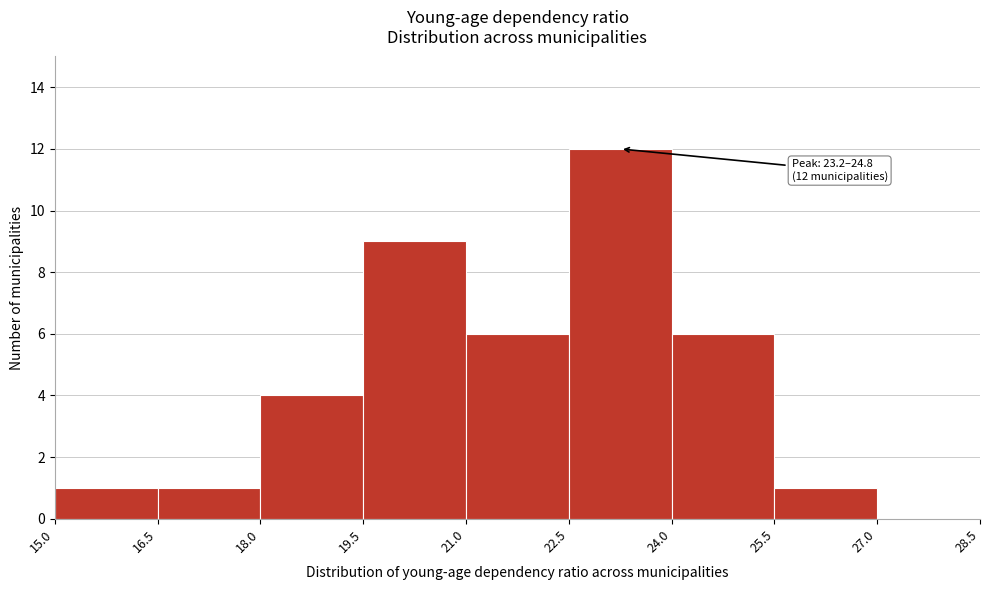

Which range on the x-axis has the tallest bar?

22.5 to 24.0